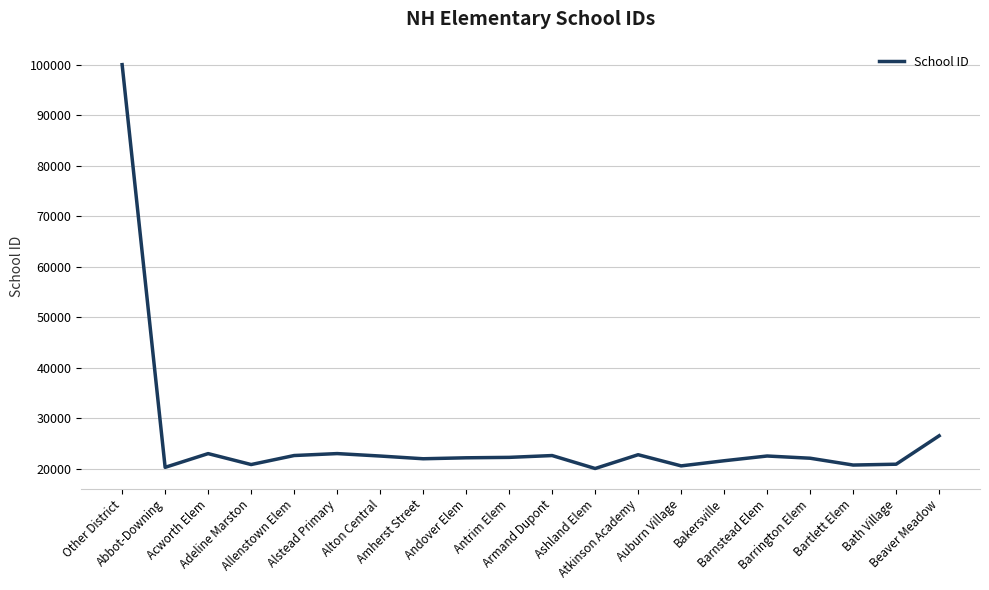

True or false: the data shows 33832 at Amherst Street.

False